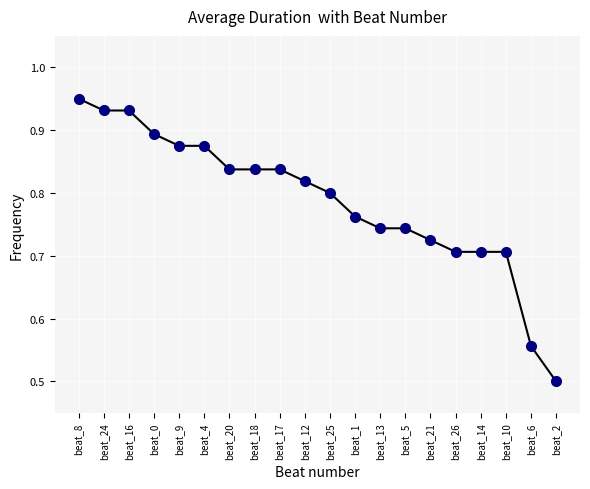

What is the label of the 18th point from the right?

beat_16